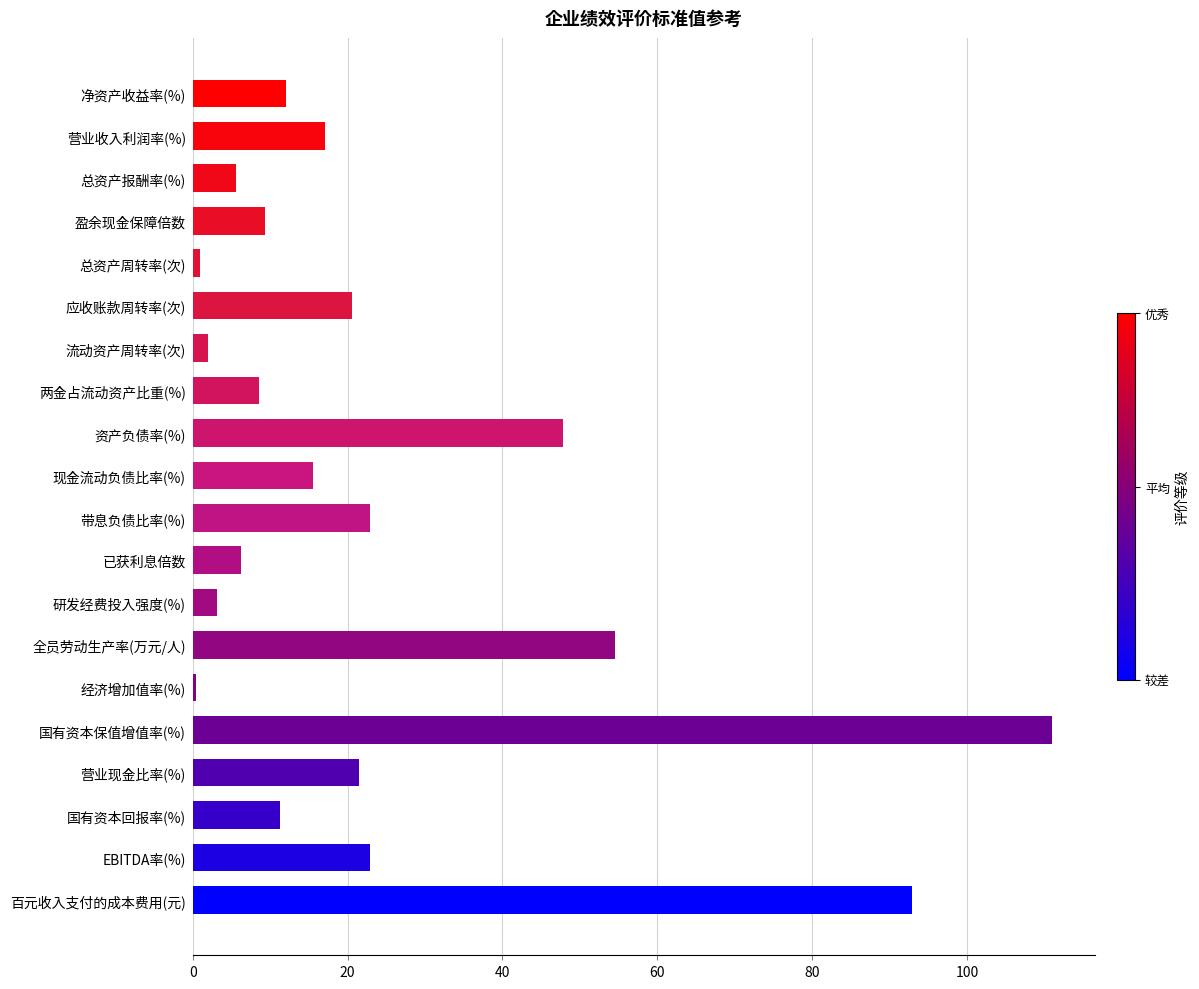

Approximately how many times larger is the value at 净资产收益率(%) compared to 国有资本回报率(%)?

1.1